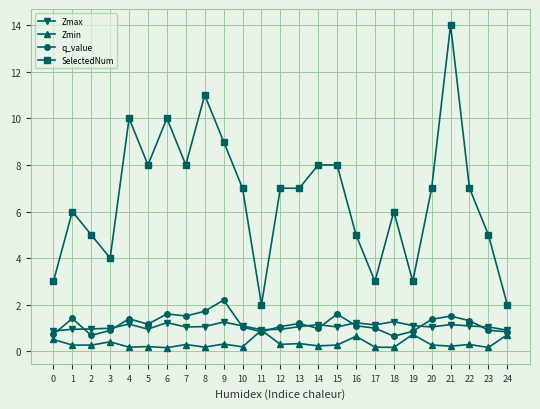

Which series has the largest range (max minus min)?

SelectedNum